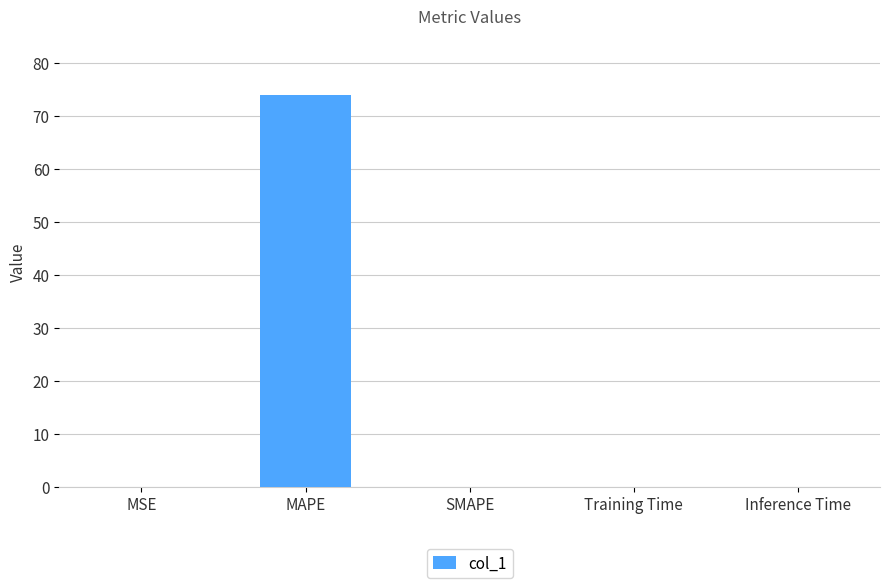

What is the change in value from MAPE to SMAPE?

-73.9